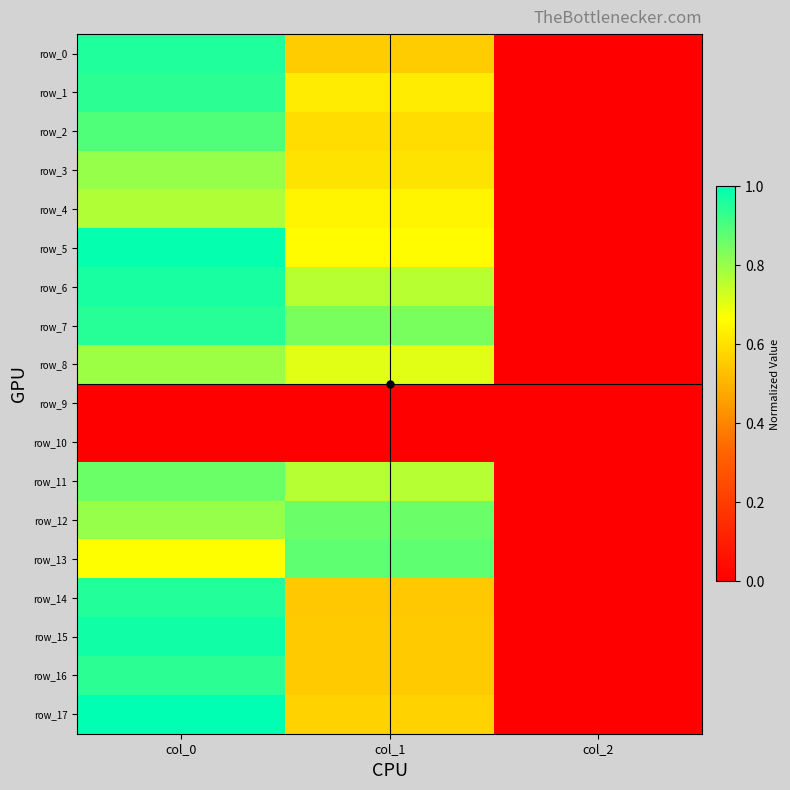

The value of row_14 at col_0 is 1.7. True or false?

False